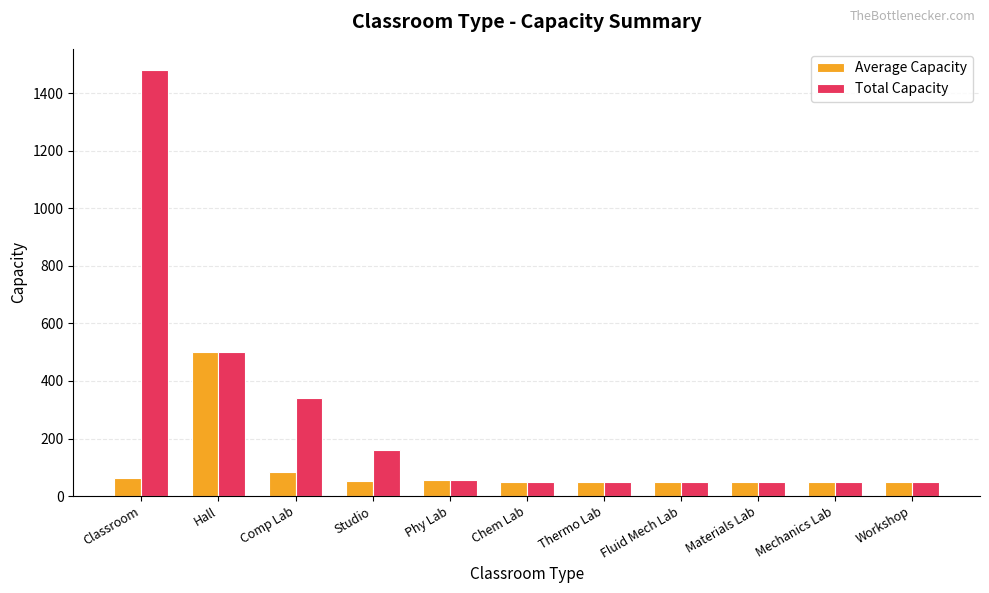

What is the value of the Total Capacity bar at the 3rd from the left?

340.0